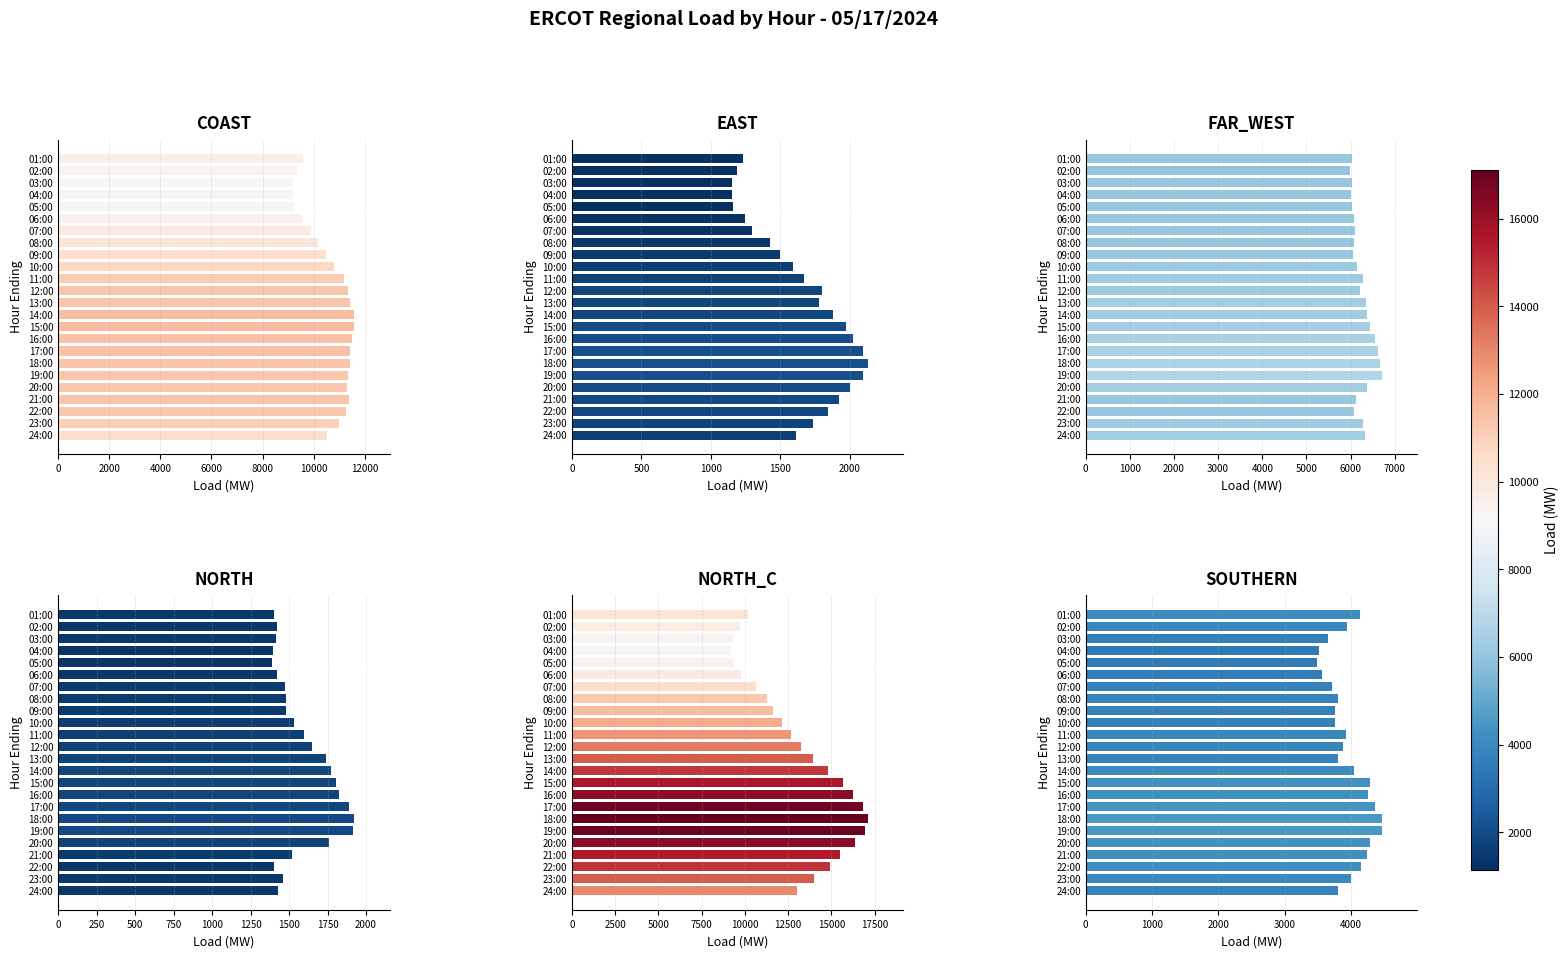

What are all the series names shown in the legend?

COAST, EAST, FAR_WEST, NORTH, NORTH_C, SOUTHERN